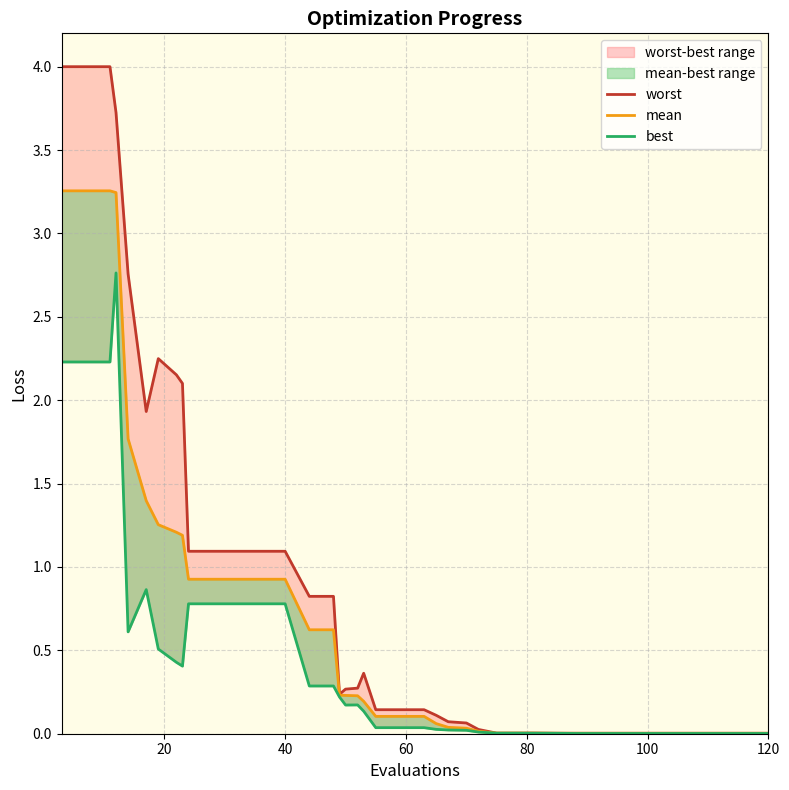

Rank the series by their maximum value, from highest to lowest.

worst, mean, best